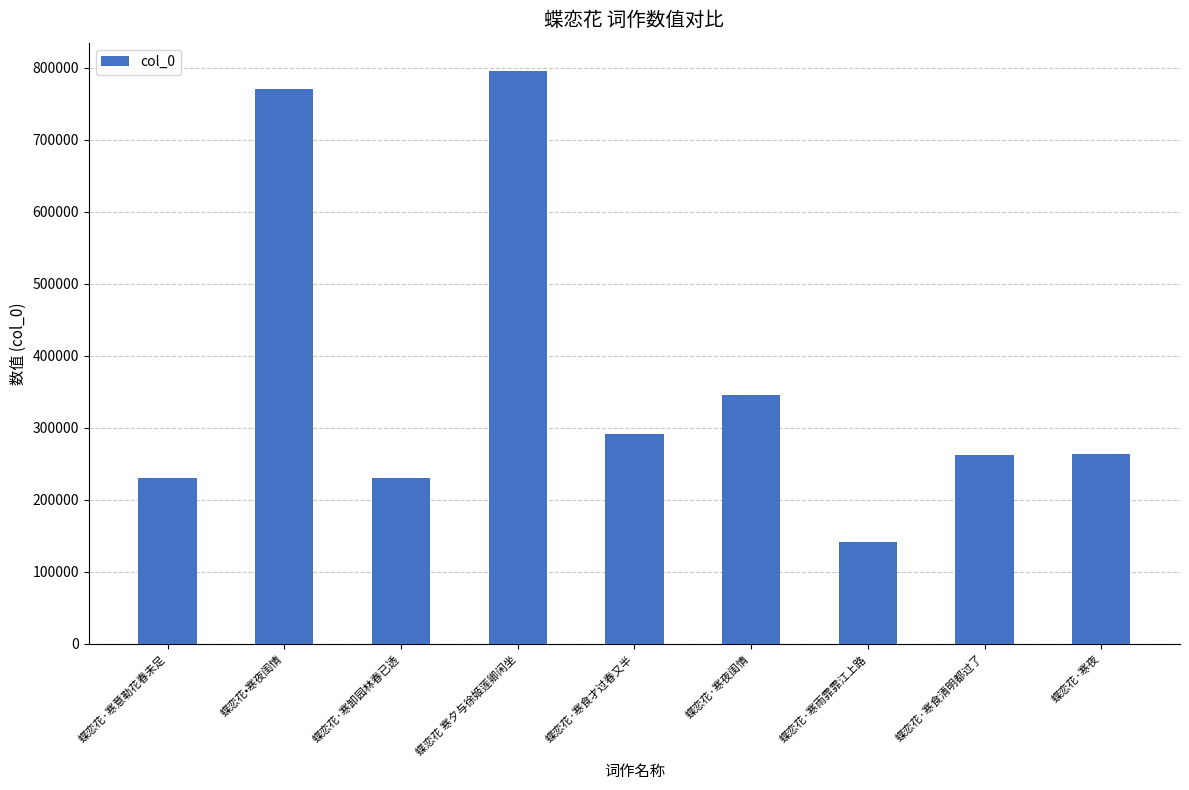

True or false: the data shows 111083 at 蝶恋花·寒卸园林春已透.

False